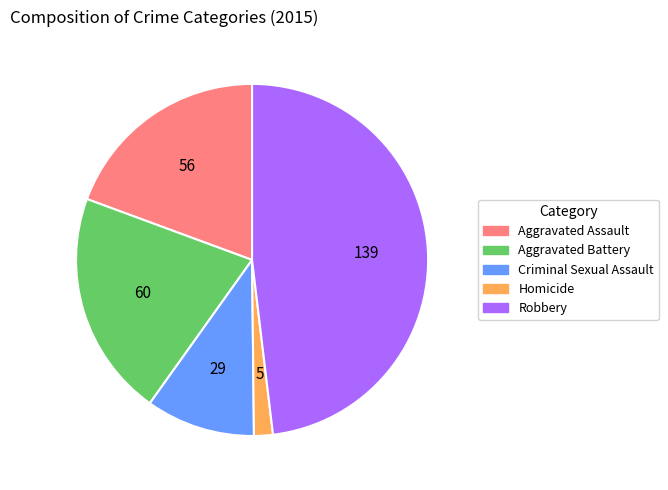

Which category has the smallest portion of the pie?

Homicide